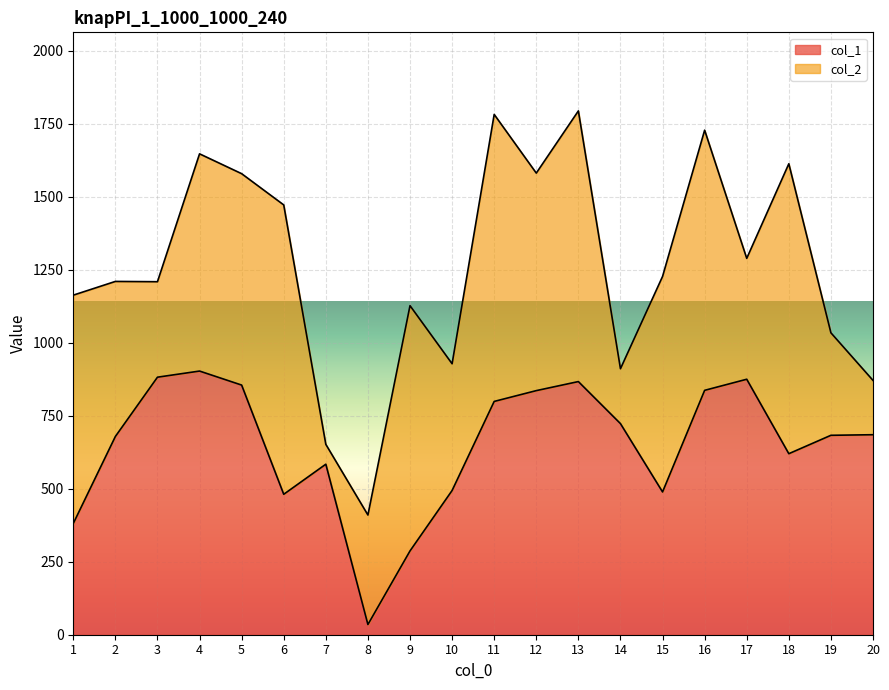

The value at 13 is 867. True or false?

True